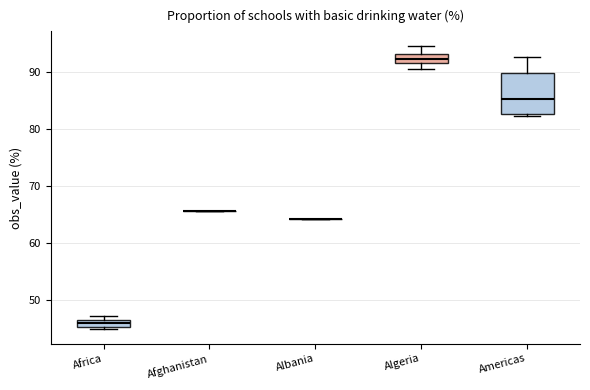

Comparing the boxes themselves (not the whiskers), which one is the tallest?

Americas